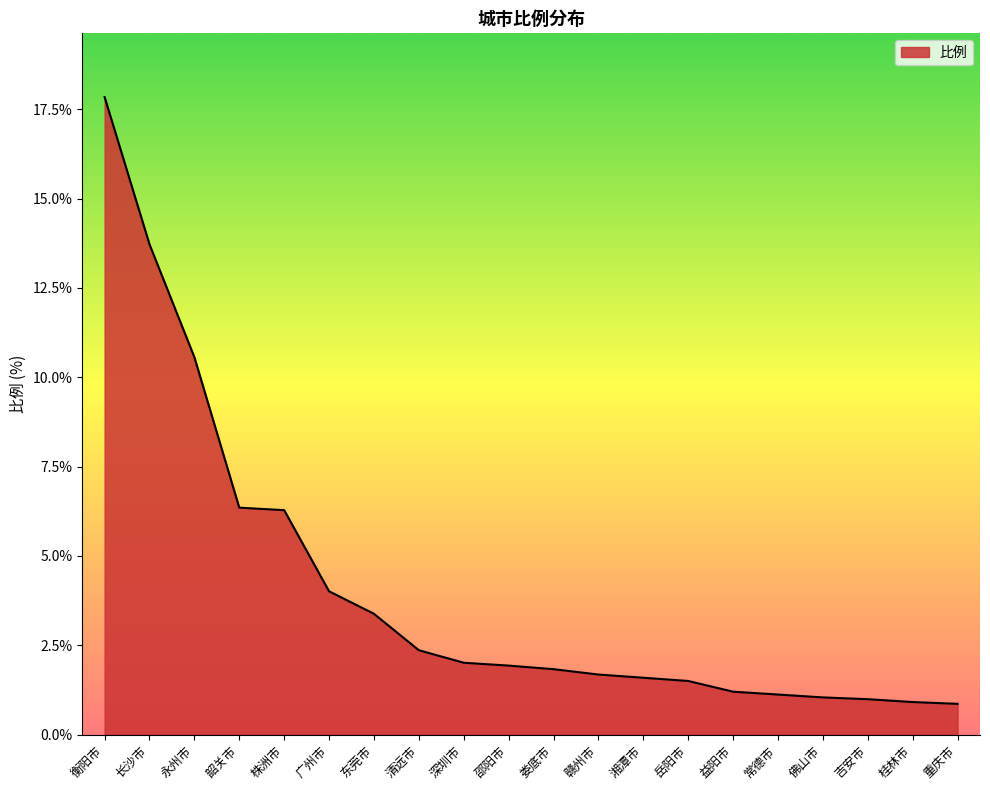

What position from the left is 湘潭市?

13